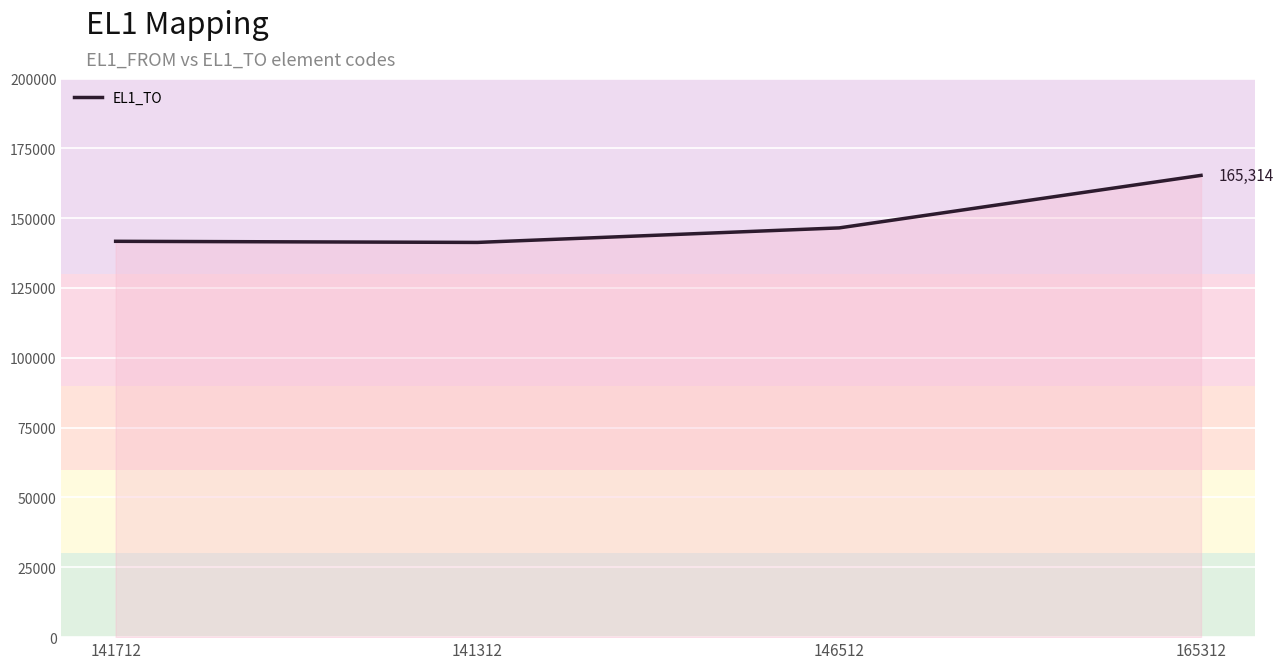

How many lines are shown in the chart?

1